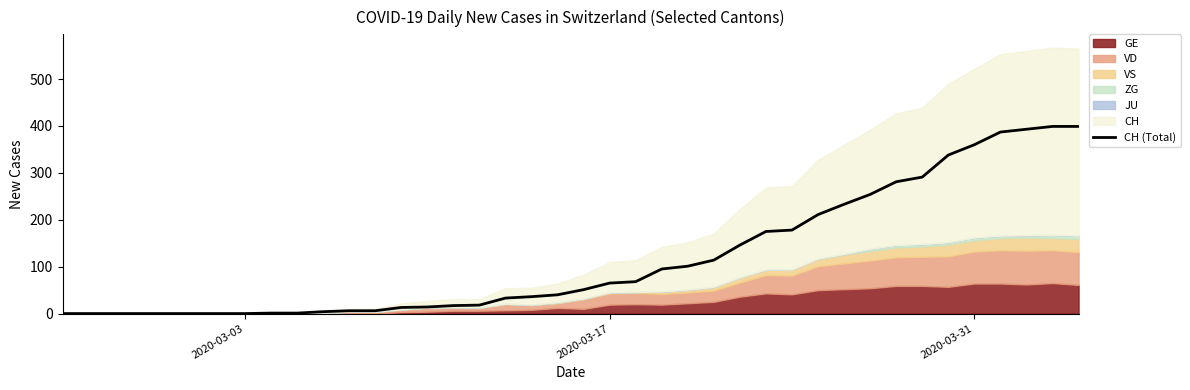

Reading left to right, extract all data points from this chart.

0	0	0	0	0	0	0	0	1	1	4	6	6	13	14	17	18	33	36	40	51	65	68	95	101	114	146	175	178	211	233	254	281	291	338	360	387	393	399	399